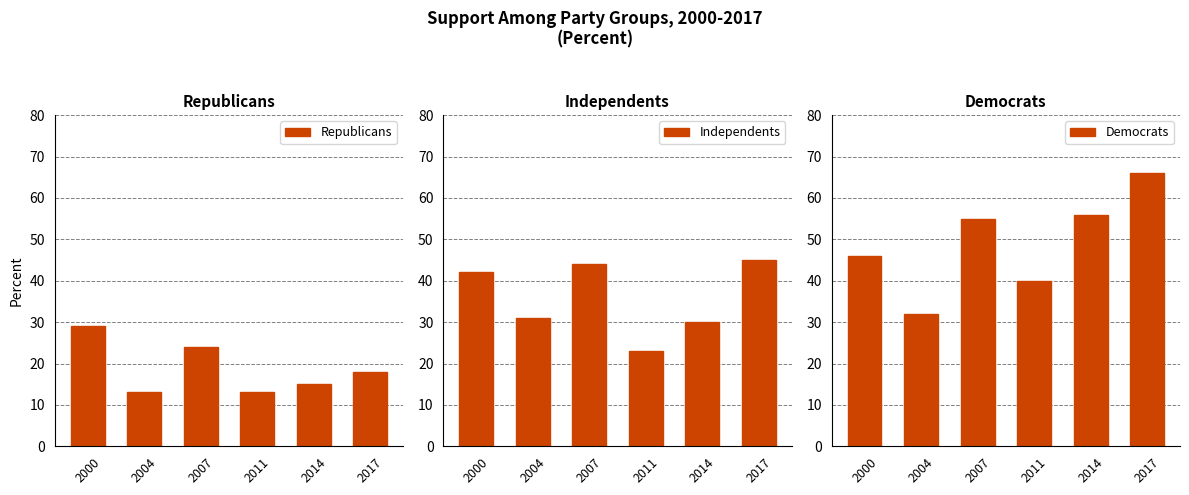

At how many categories does at least one series exceed 43?

4